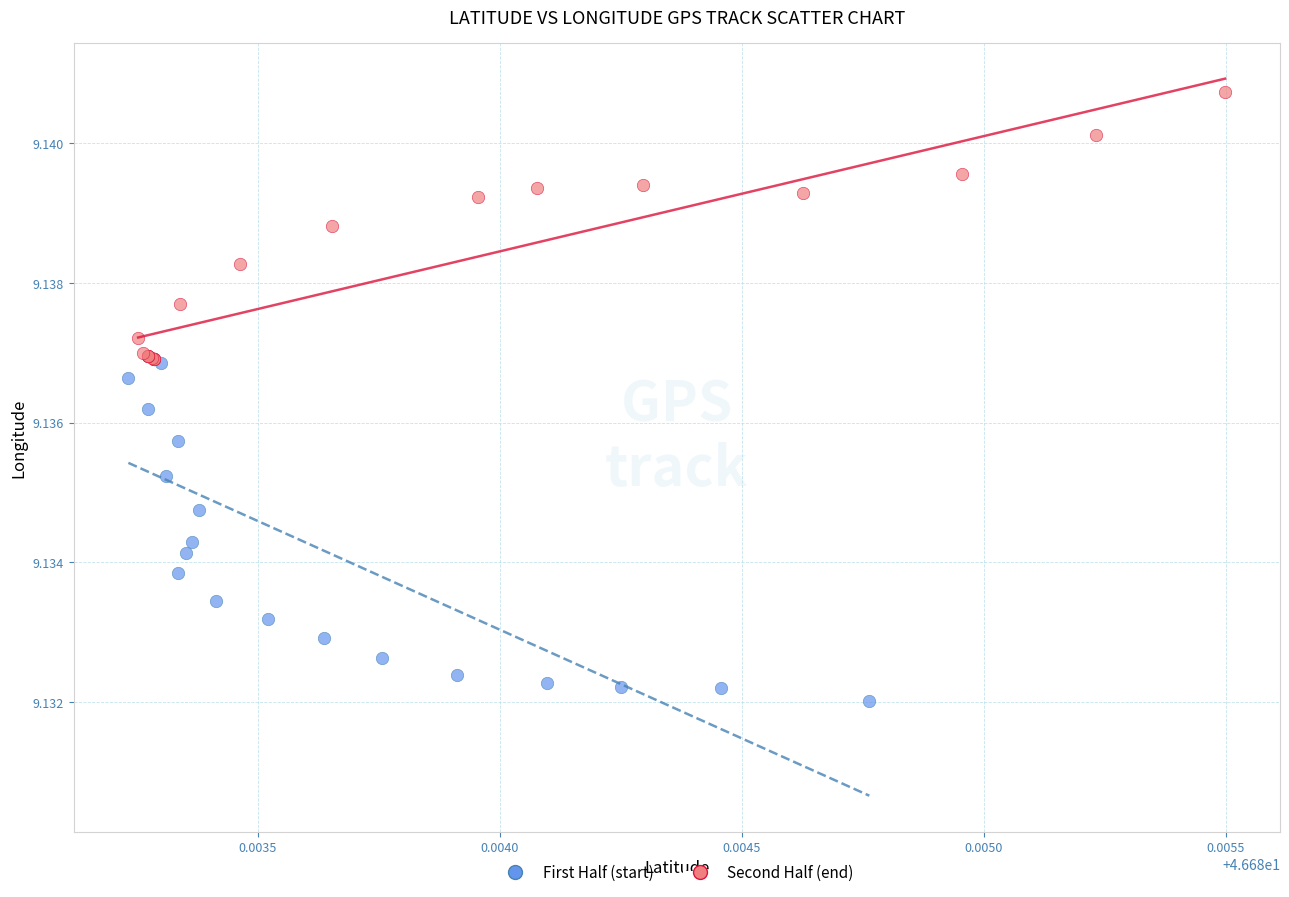

Which series reaches the maximum Y coordinate?

Second Half (end)